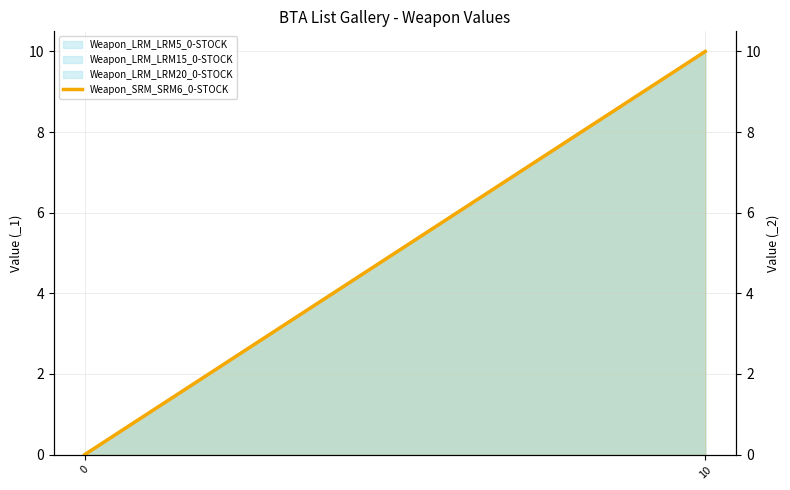

What is the average value?

5